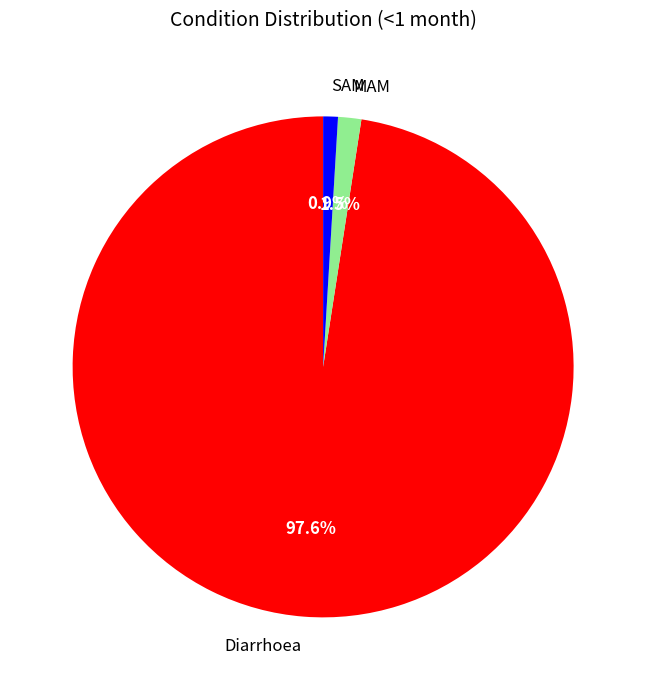

To the nearest percent, what percentage of the pie is SAM?

1%